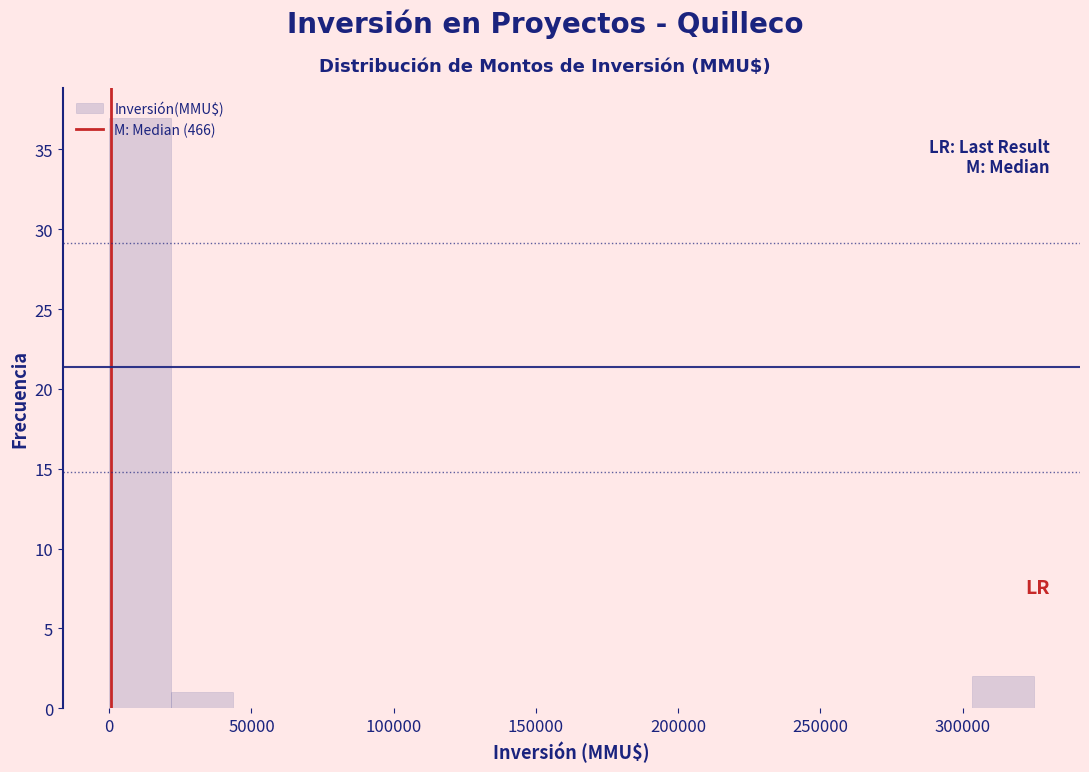

Reading left to right, list every bar in this chart as the range it spans on the x-axis followed by its height. Neither the bar edges nor the heights are printed on the chart, so give them approximately, as read against the axes.

0 to 20000: 37
20000 to 45000: 1
45000 to 65000: 0
65000 to 85000: 0
85000 to 110000: 0
110000 to 130000: 0
130000 to 150000: 0
150000 to 175000: 0
175000 to 195000: 0
195000 to 215000: 0
215000 to 240000: 0
240000 to 260000: 0
260000 to 280000: 0
280000 to 305000: 0
305000 to 325000: 2